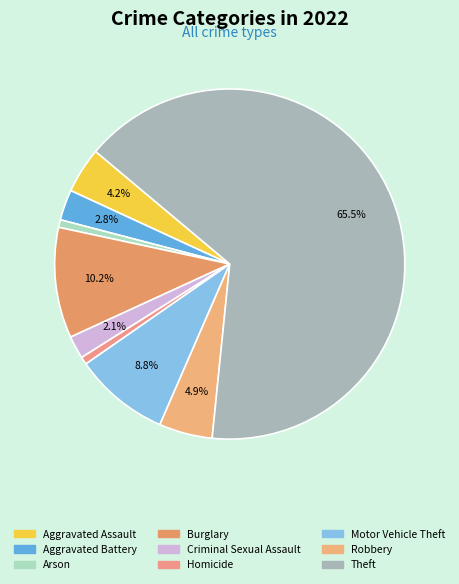

Is there any slice that represents more than half of the pie?

Yes